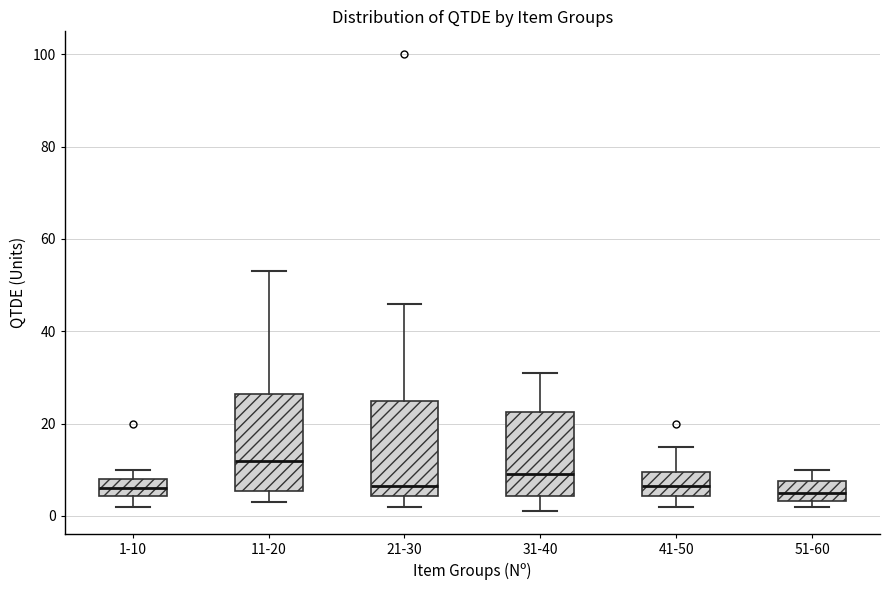

Reading left to right, read every box against the y-axis: the position of its median line, the range the box covers, and the ends of its whiskers. The values are not printed on the chart, so give them approximately, as read against the axis.

1-10: median 6, box 4 to 8, whiskers 2 to 10
11-20: median 12, box 6 to 26, whiskers 4 to 54
21-30: median 6, box 4 to 26, whiskers 2 to 46
31-40: median 10, box 4 to 22, whiskers 2 to 32
41-50: median 6, box 4 to 10, whiskers 2 to 16
51-60: median 6, box 4 to 8, whiskers 2 to 10